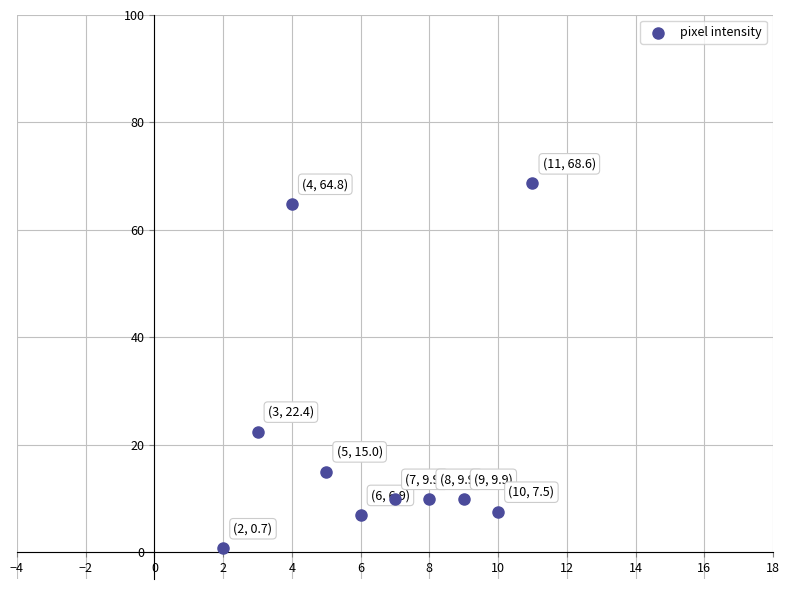

What is the range of X values (max minus min)?

9.0